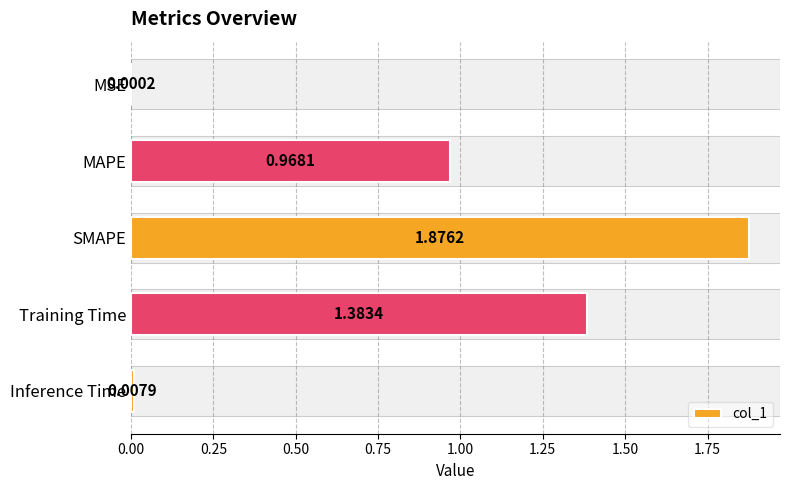

What is the sum of all values?

4.2